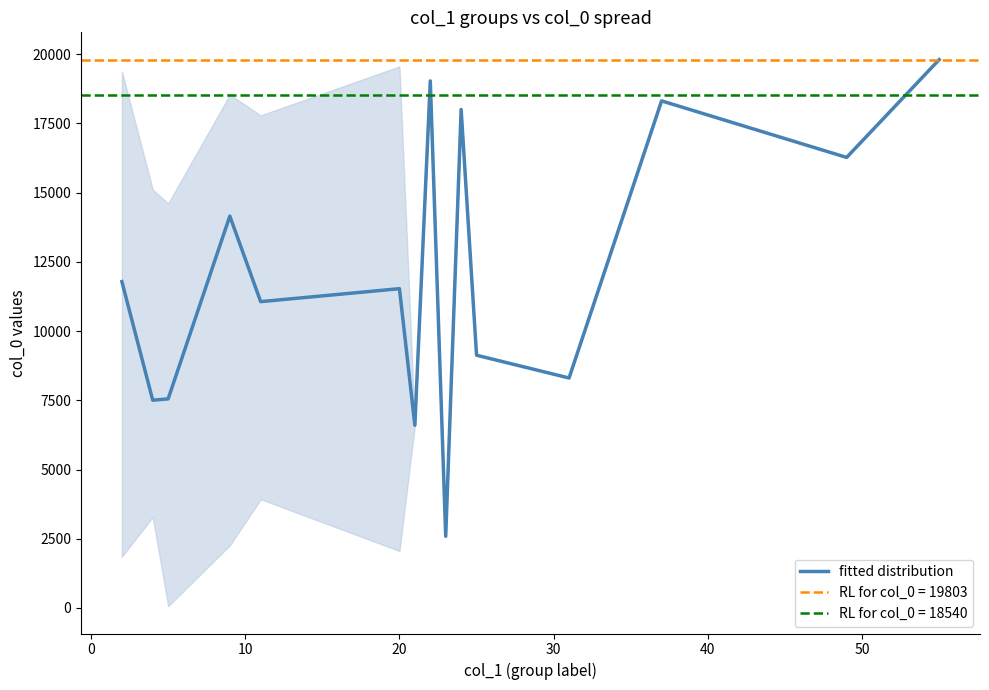

Does the chart display data point markers on the line(s)?

No